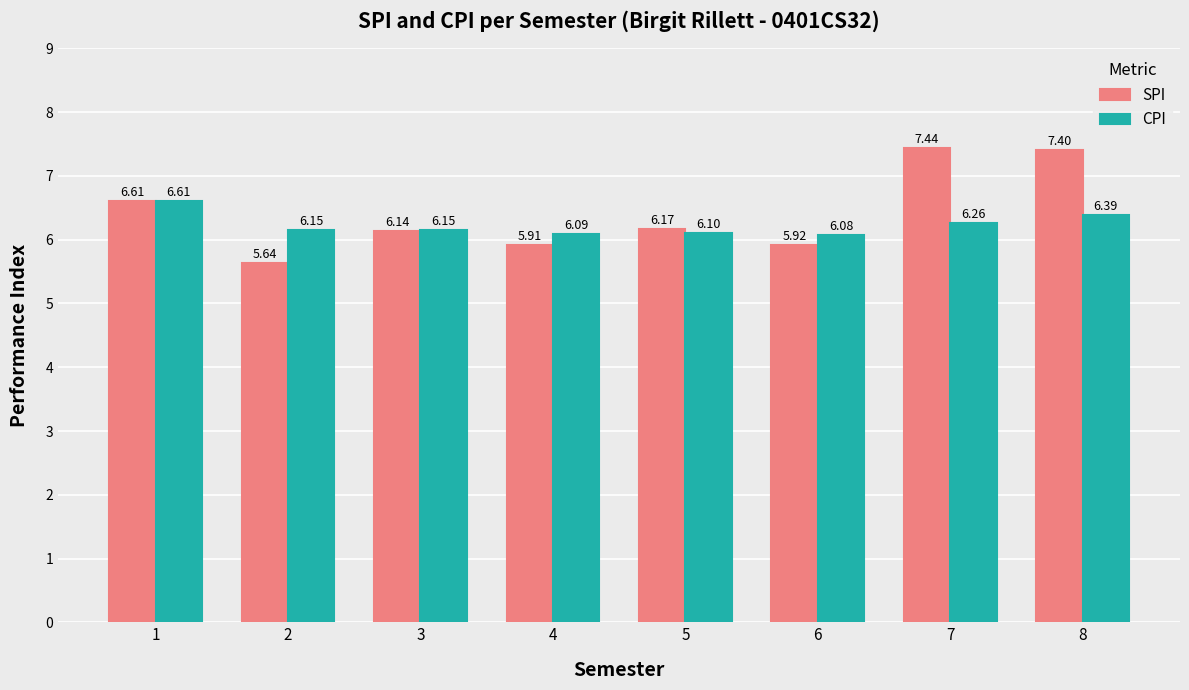

What is the highest value of the CPI series?

6.6